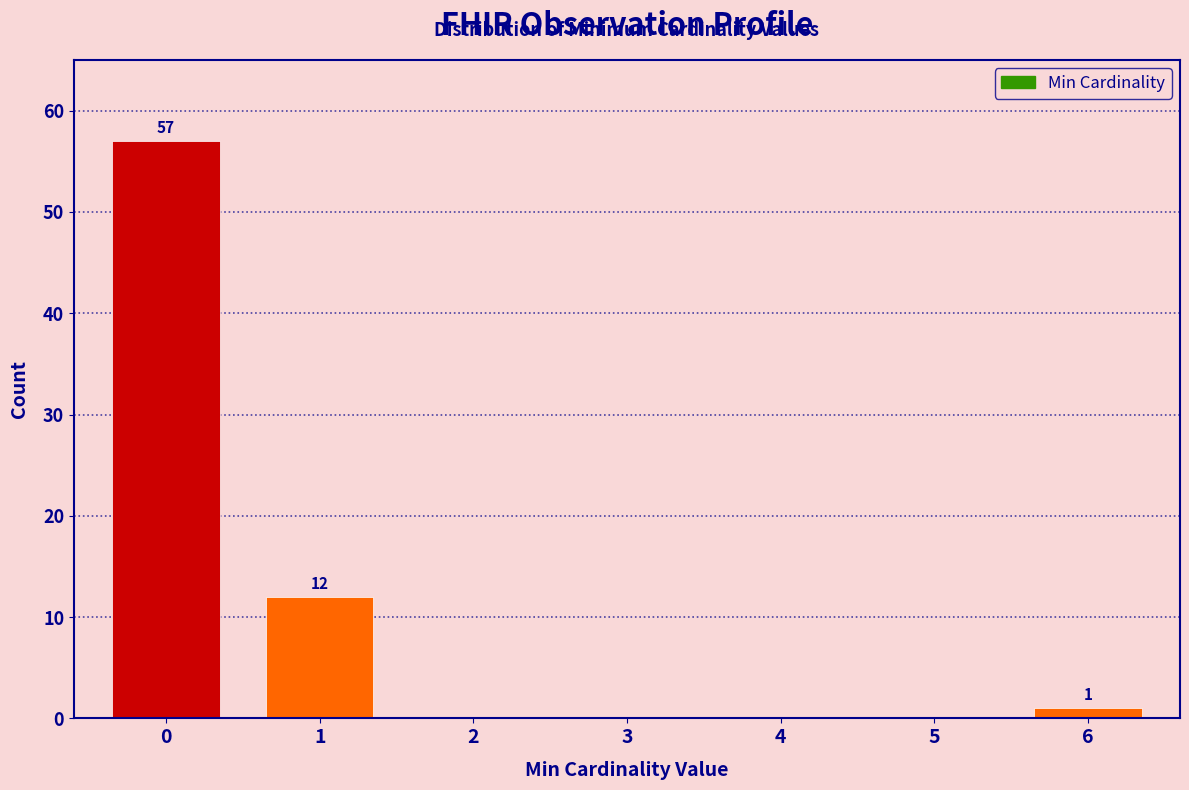

Reading left to right, what are all the values shown in this chart?

0=57	1=12	2=0	3=0	4=0	5=0	6=1